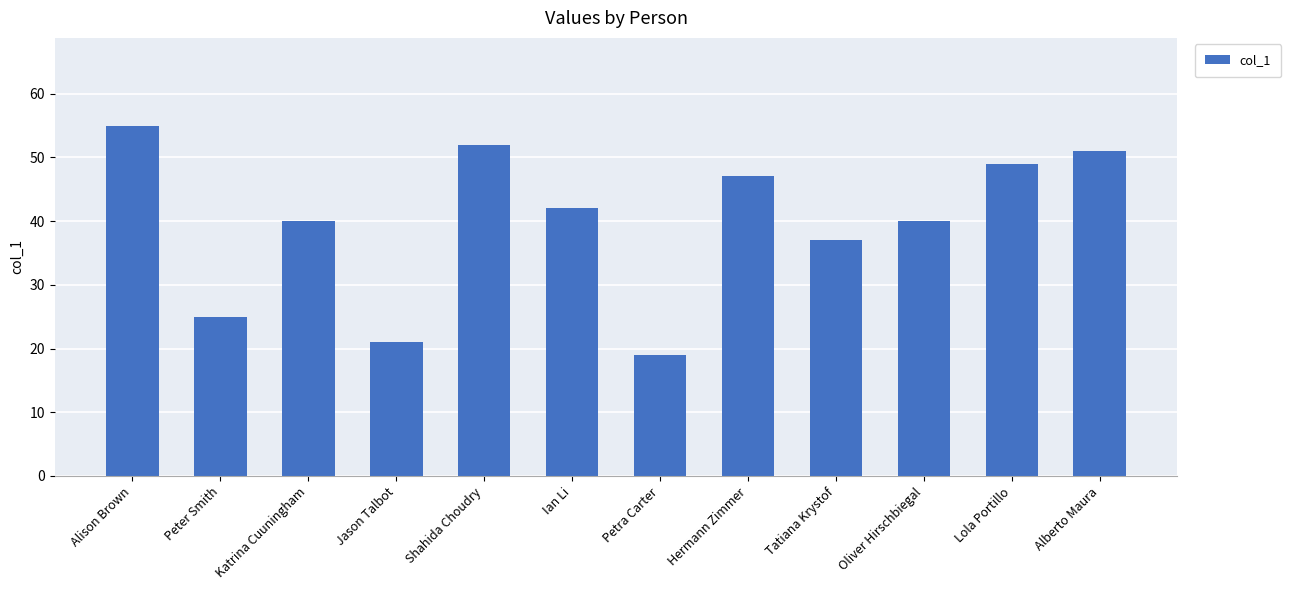

What is the smallest value displayed?

19